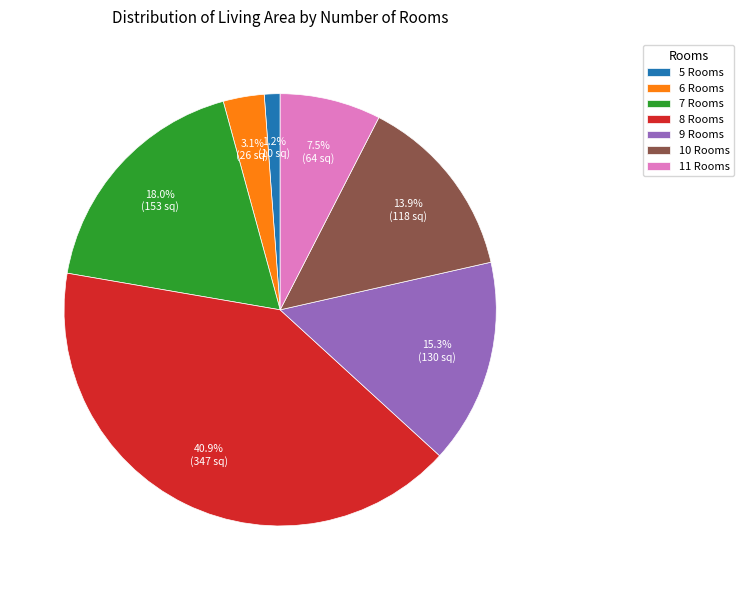

Which slice is the largest?

8 Rooms